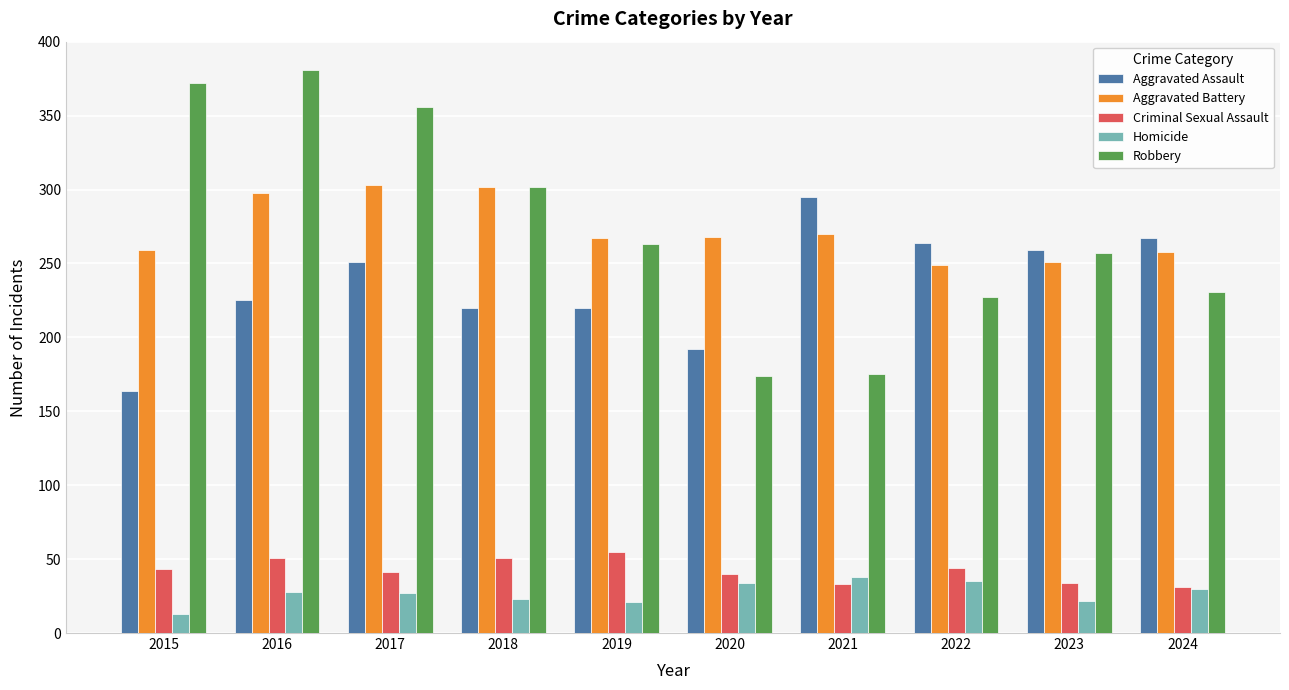

What is the total value across all series at 2020?

708